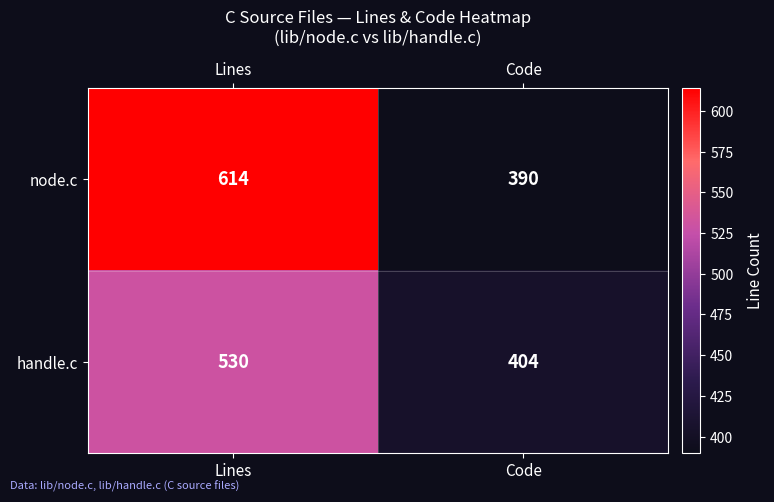

The node.c series shows 549 at Code. True or false?

False